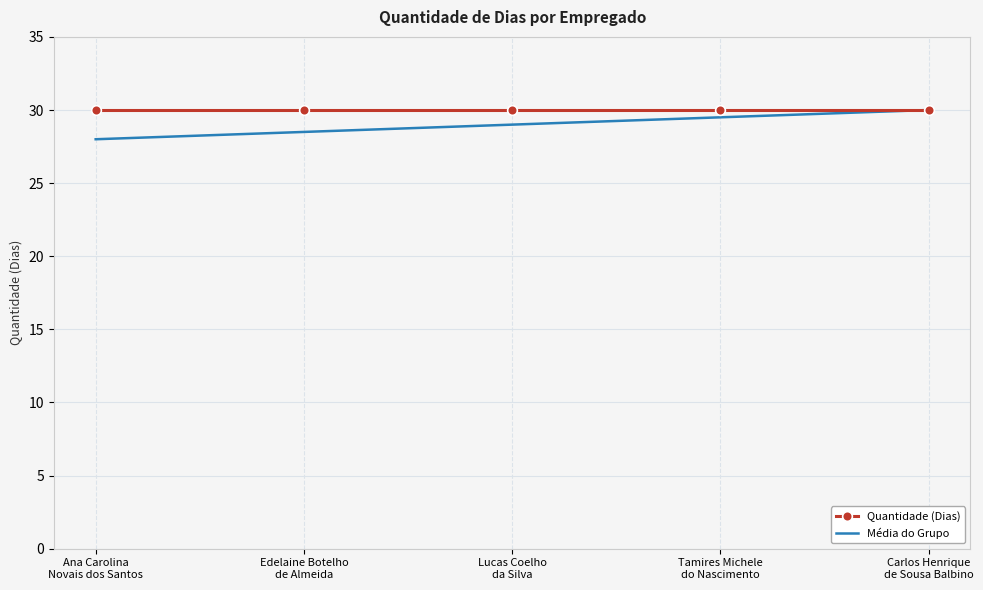

What are all the series names shown in the legend?

Quantidade (Dias), Média do Grupo